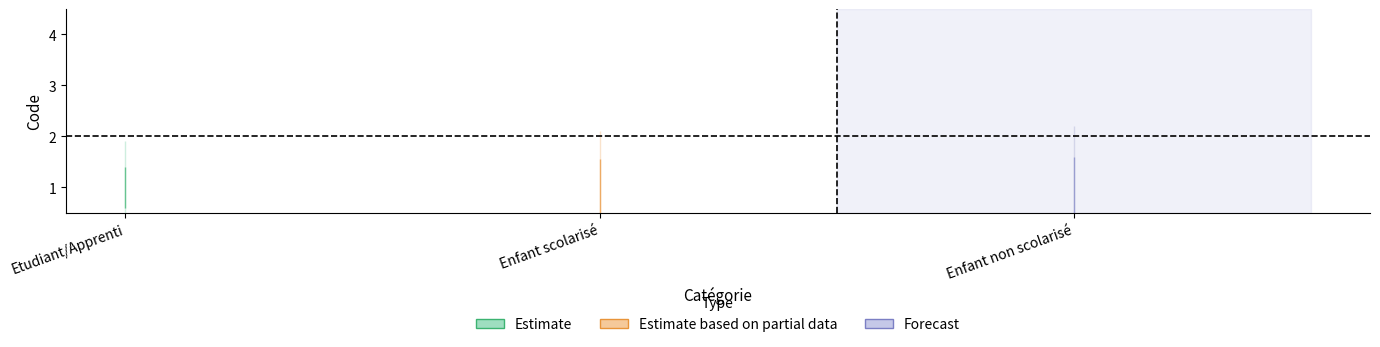

What is the label of the 1st point from the left?

Etudiant/Apprenti